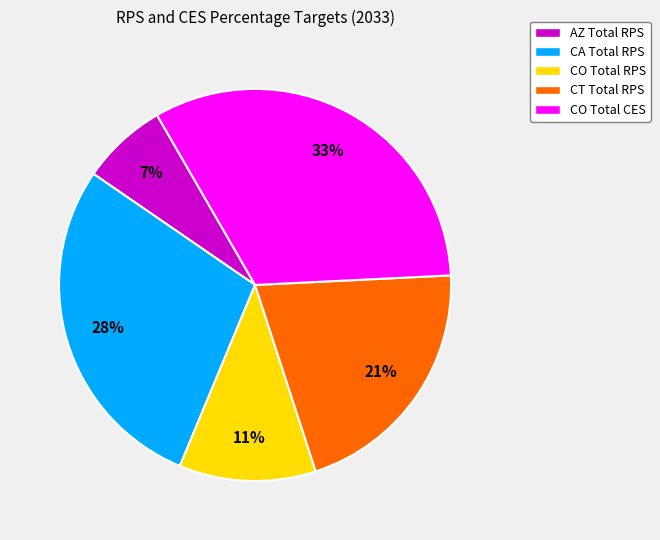

Between CT Total RPS and AZ Total RPS, which is larger?

CT Total RPS